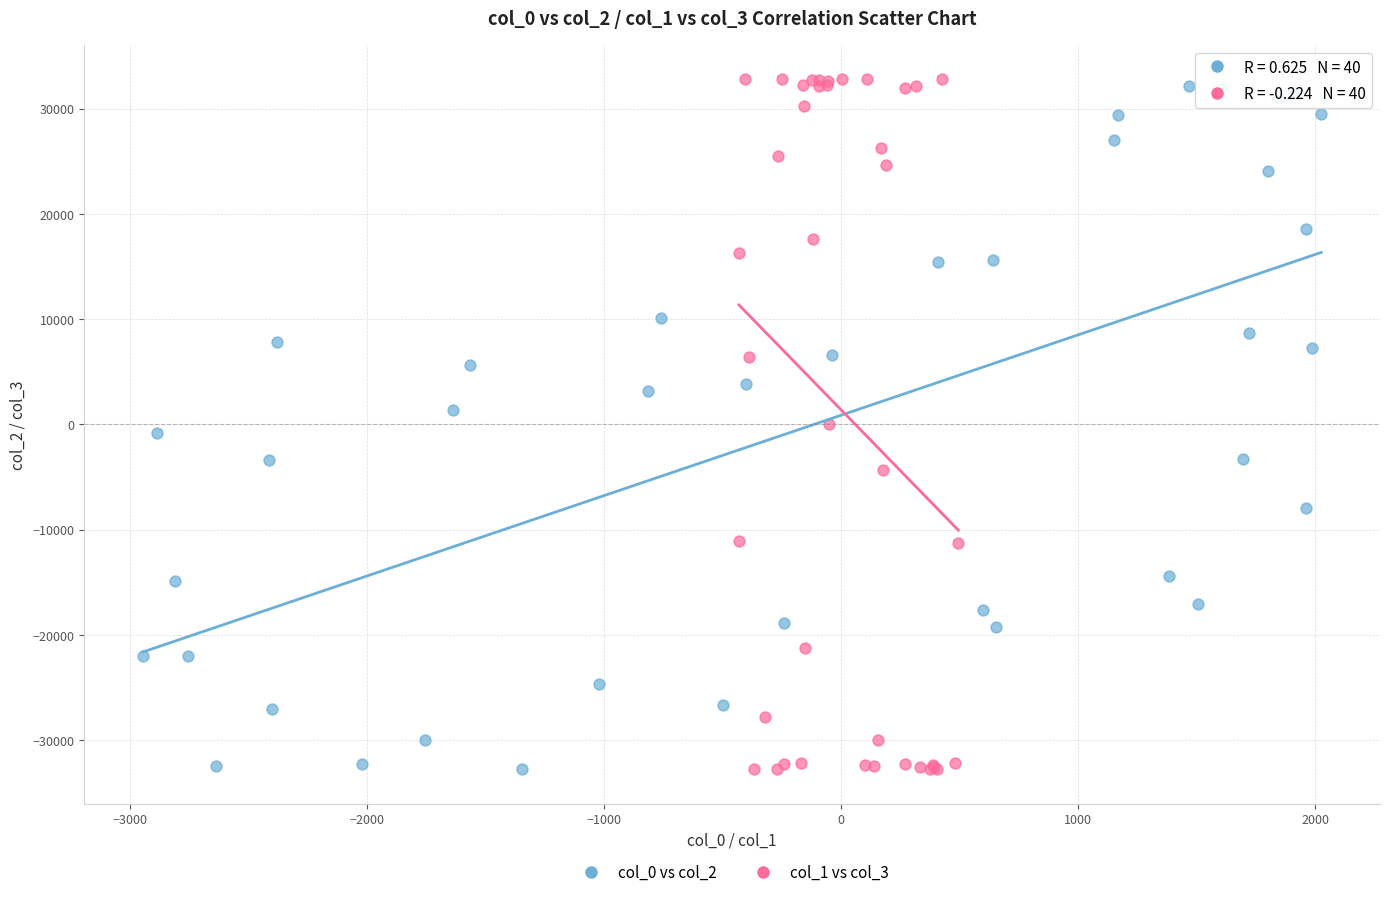

Which series has the largest Y range (max minus min)?

col_1 vs col_3